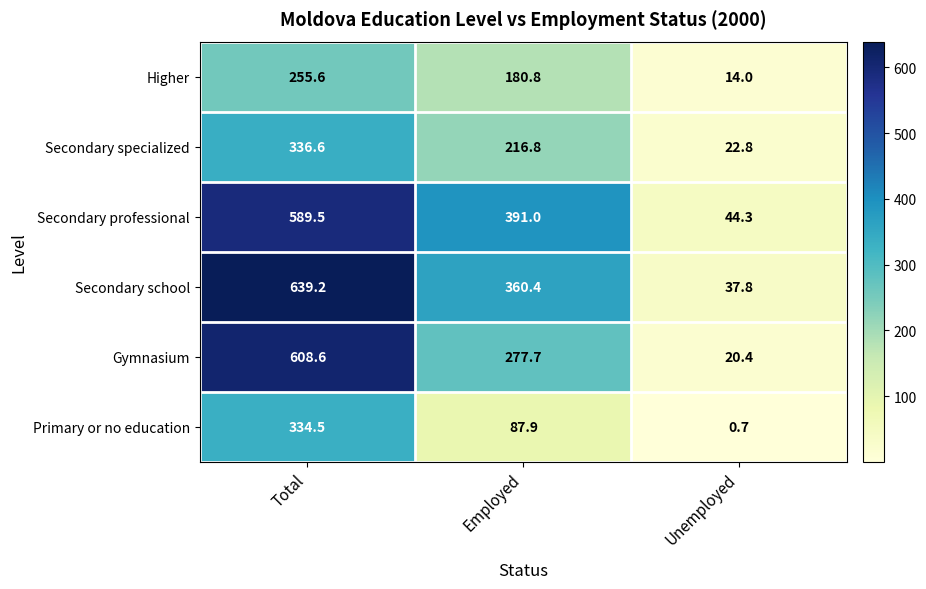

What is the spread (max minus min) of values at Unemployed?

43.6